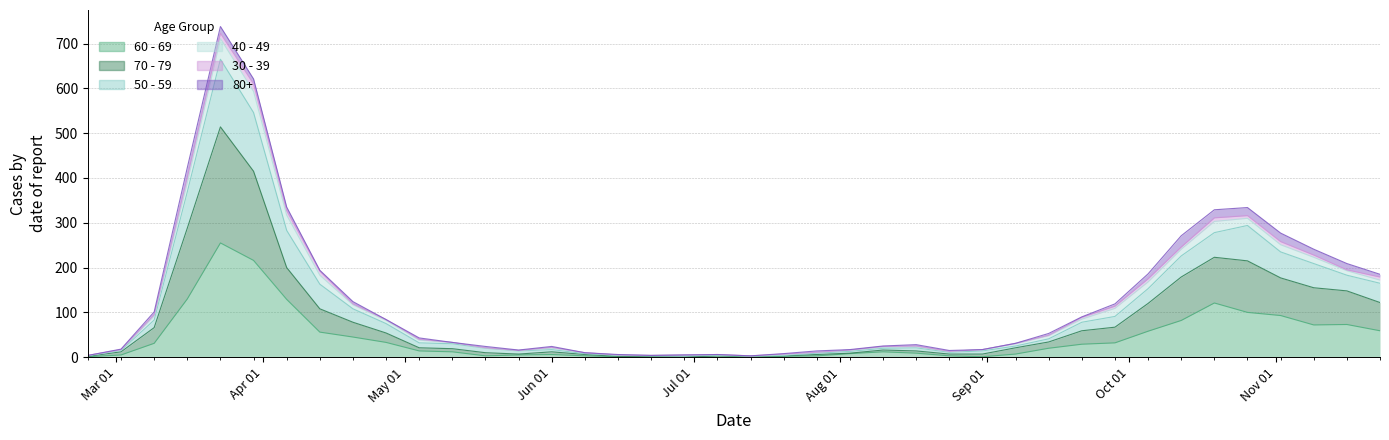

Between 2020-05-04 and 2020-06-08, which series saw the biggest shift?

50 - 59